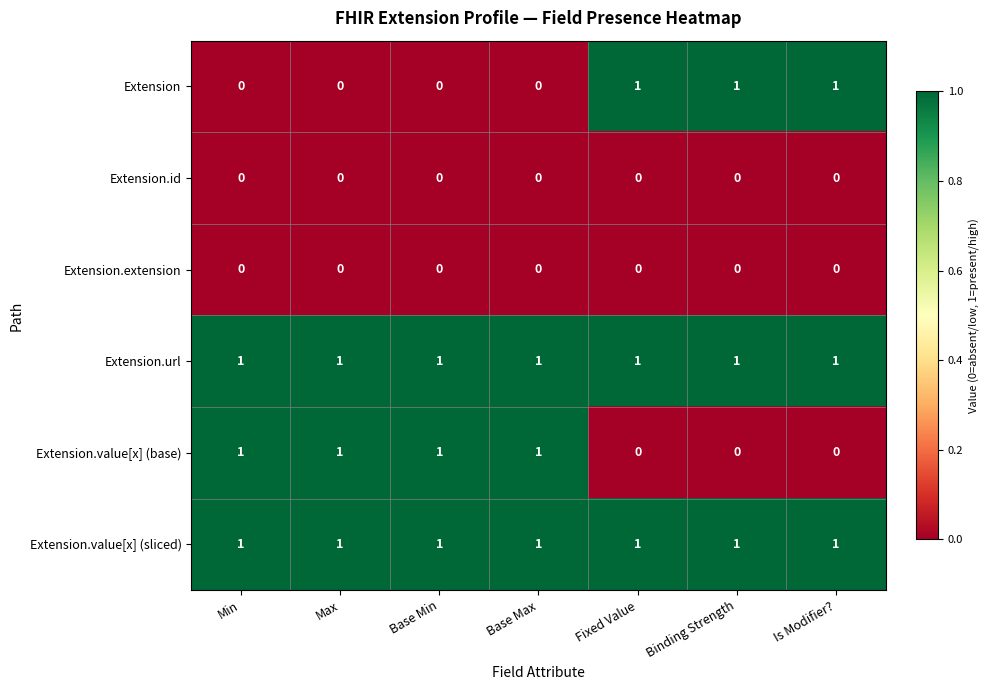

Count the Extension.value[x] (base) values in the range 0 to 1.

7